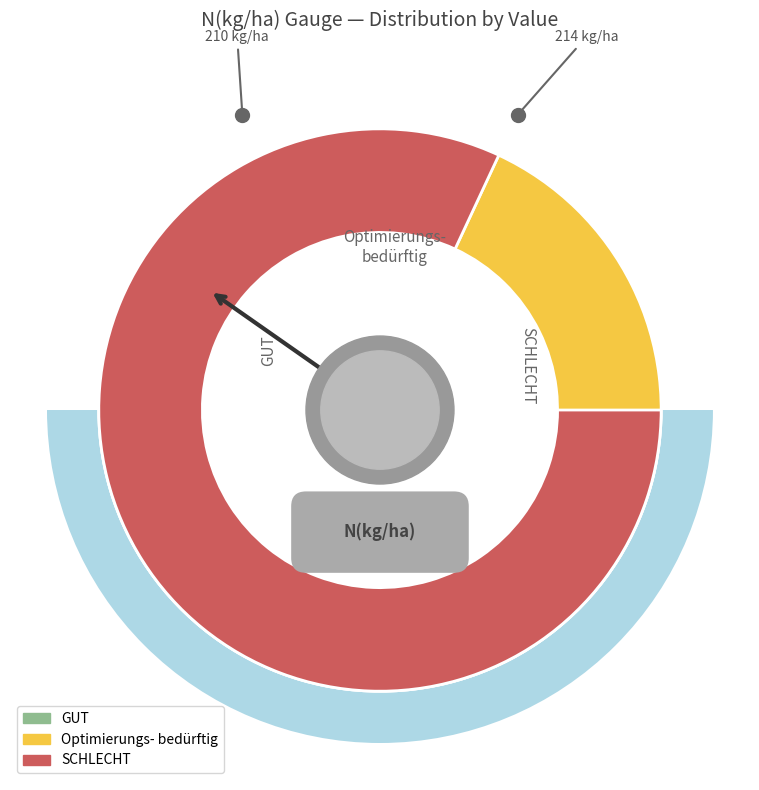

What is the total percentage of 212 and 210?

39.8%